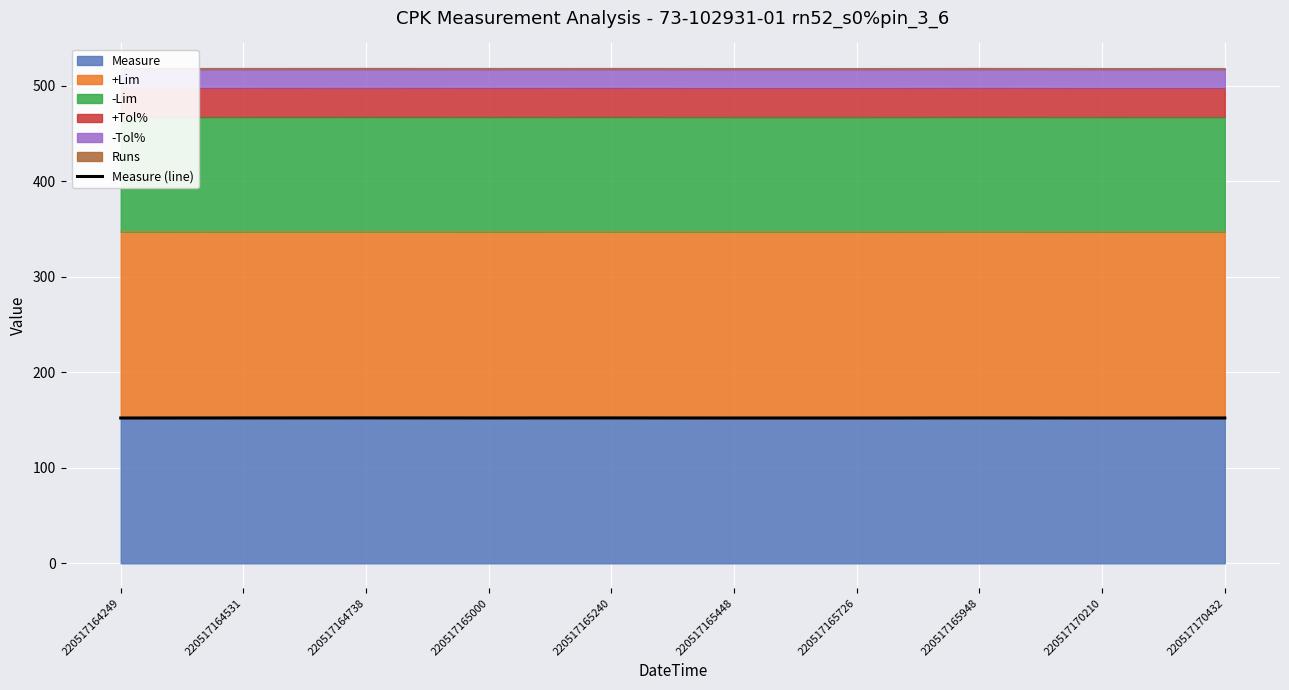

True or false: there are more than 0 points higher than both neighbors.

True